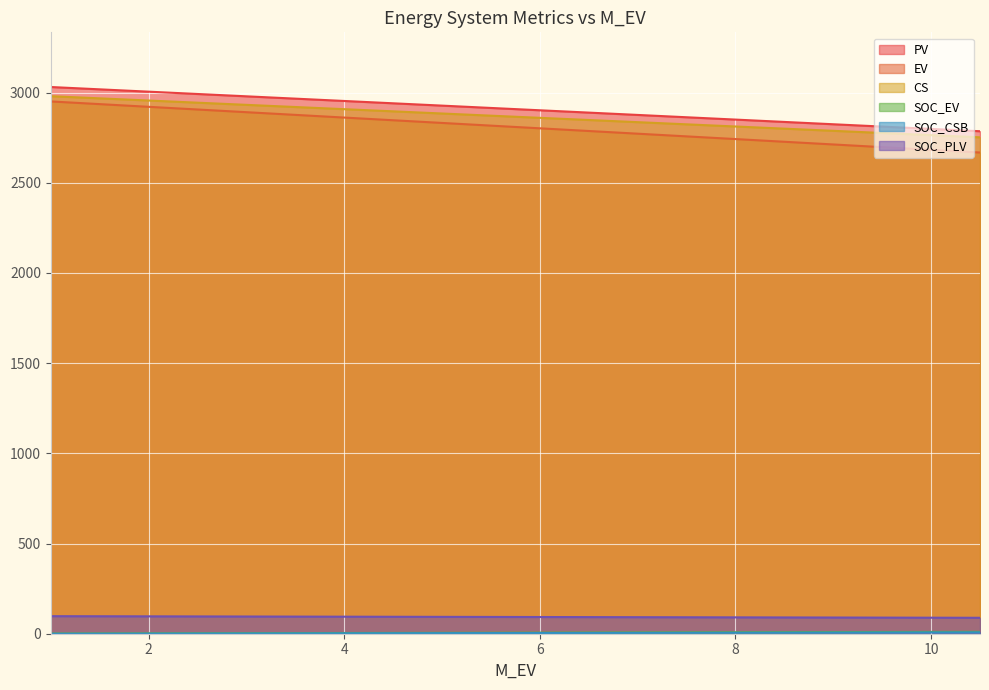

Which category has the highest value across all series?

1.0